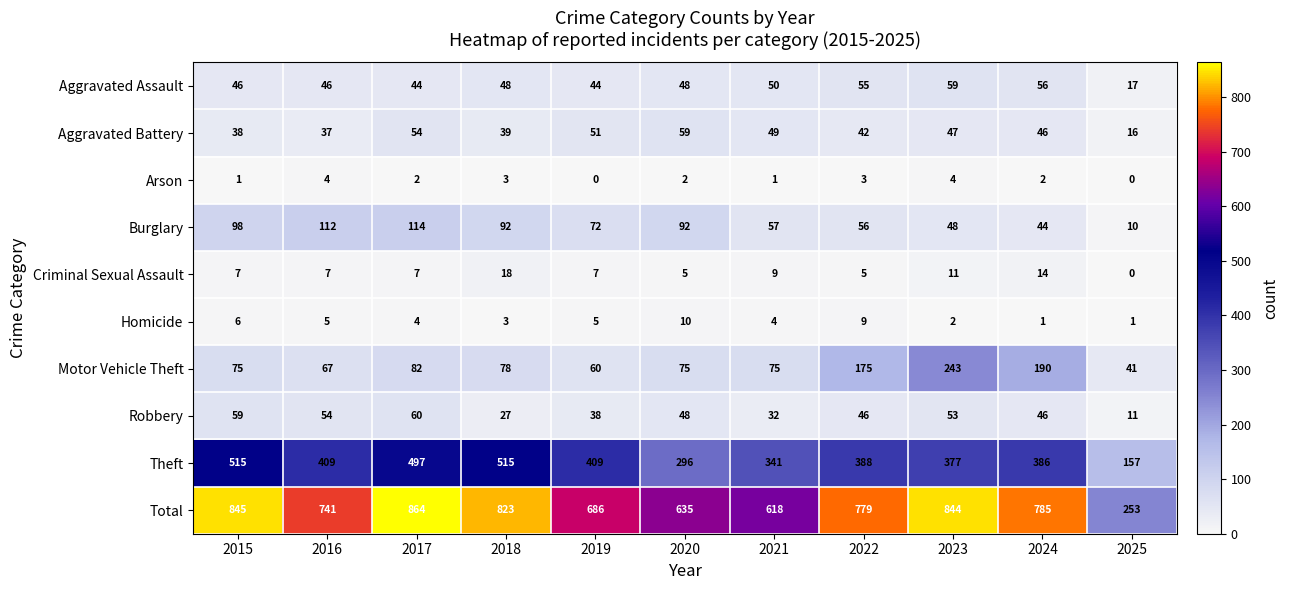

What is the difference between the maximum and minimum values in the Robbery series?

49